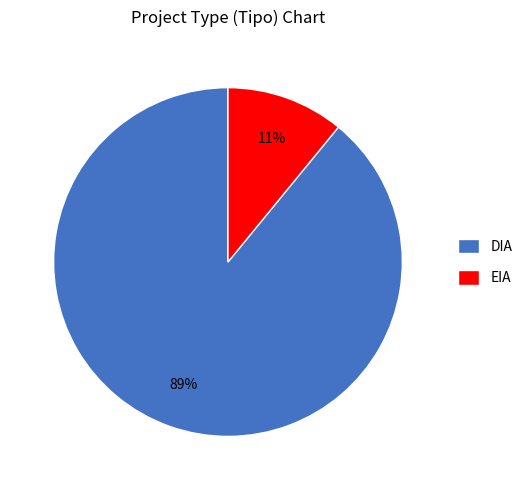

How many slices are in this pie chart?

2